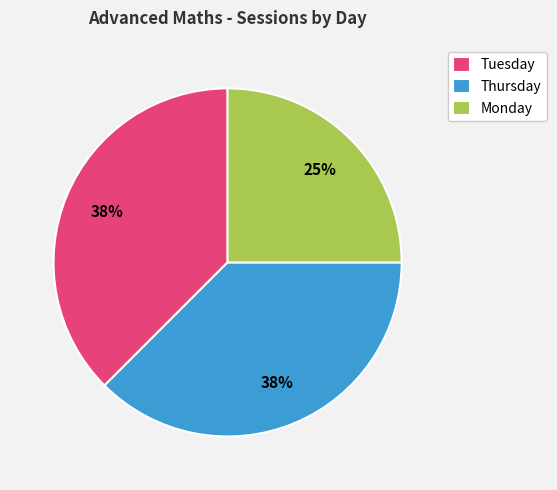

What percentage is the Monday slice, to the nearest percent?

25%